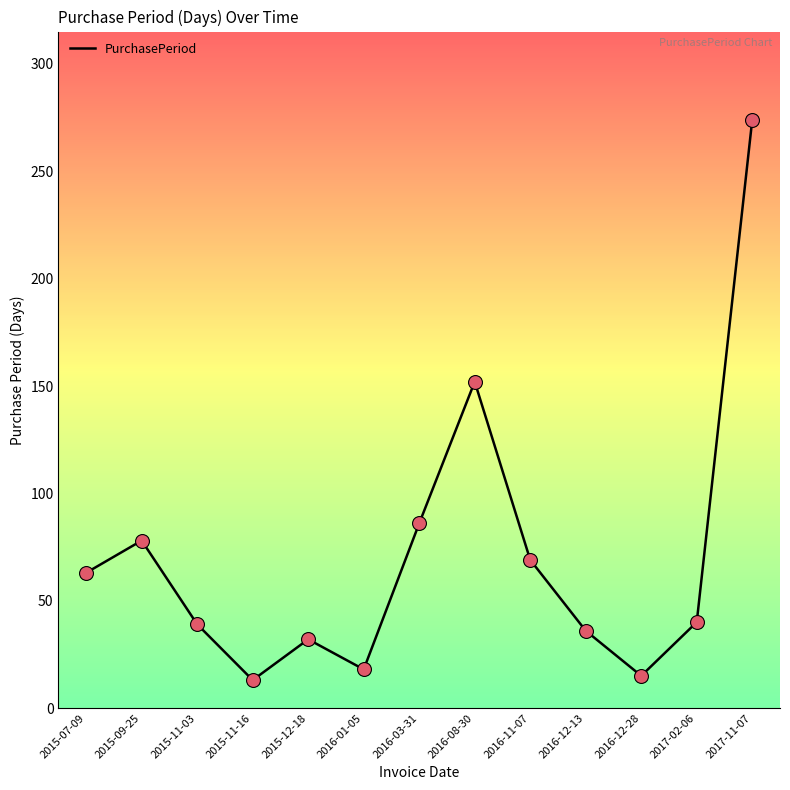

Between 2016-12-13 and 2017-02-06, which is larger?

2017-02-06